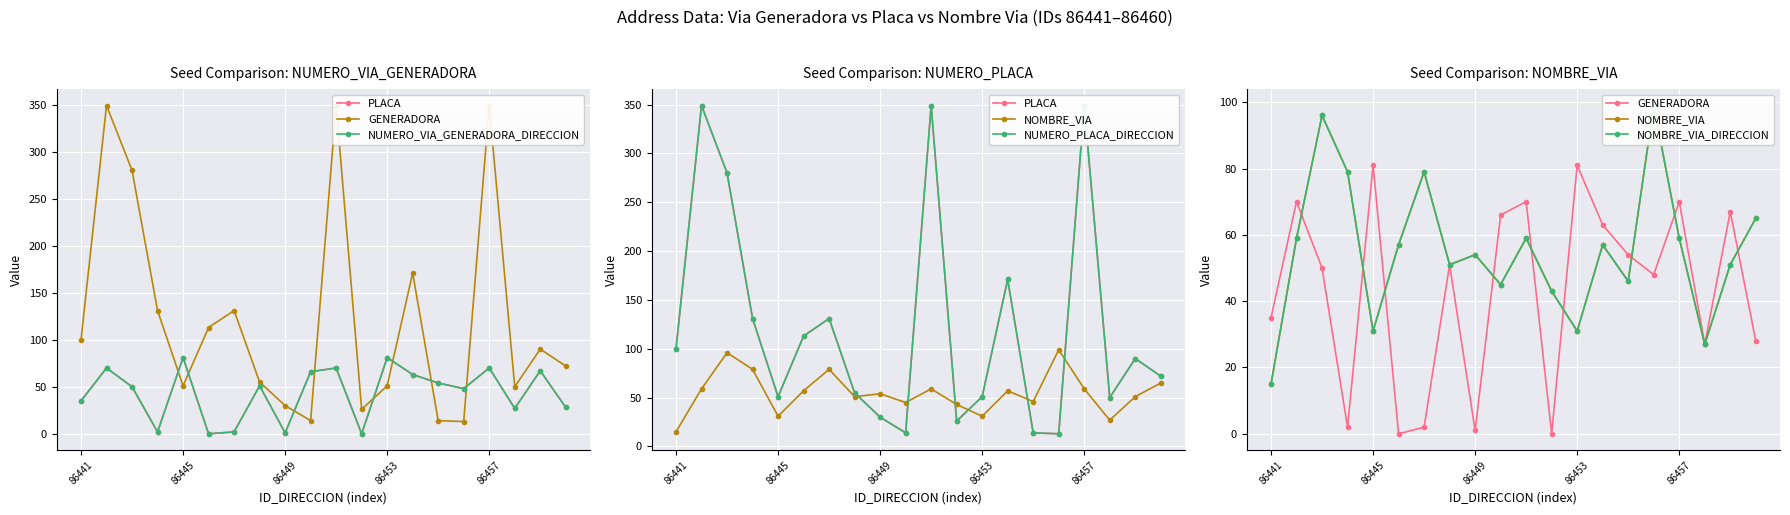

The value of NOMBRE_VIA at 86441 is 15. True or false?

True